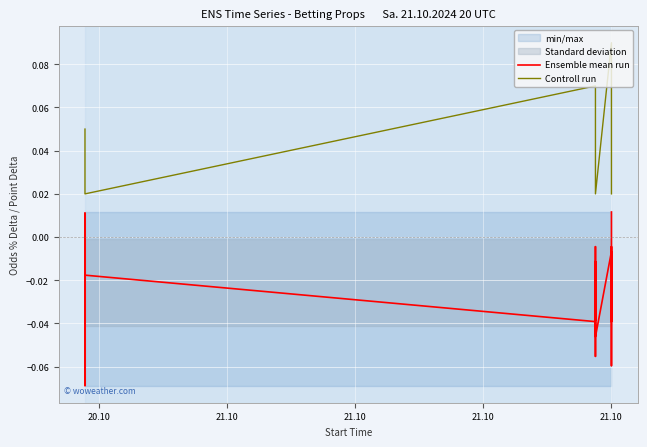

List the series in order of their peak value, lowest first.

Ensemble mean run, Controll run